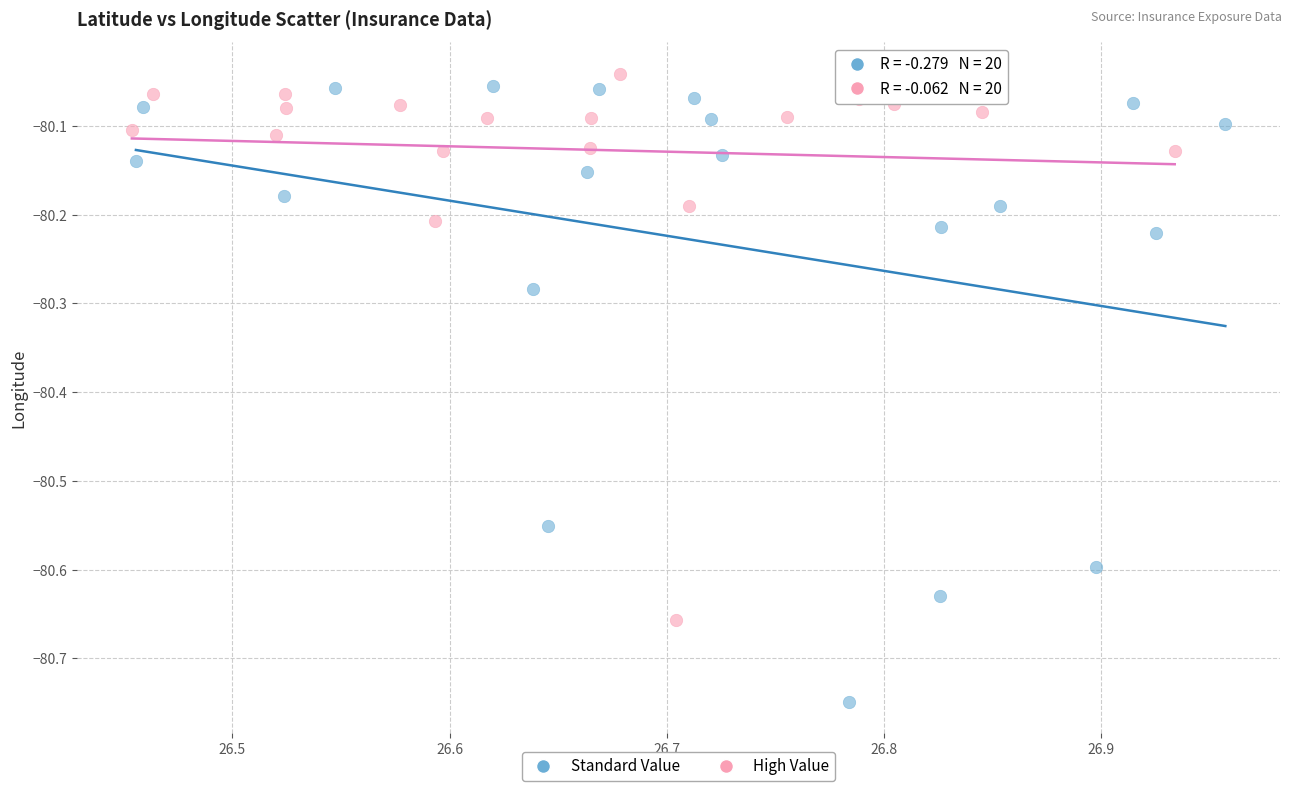

Which series contains the lowest Y value?

Standard Value